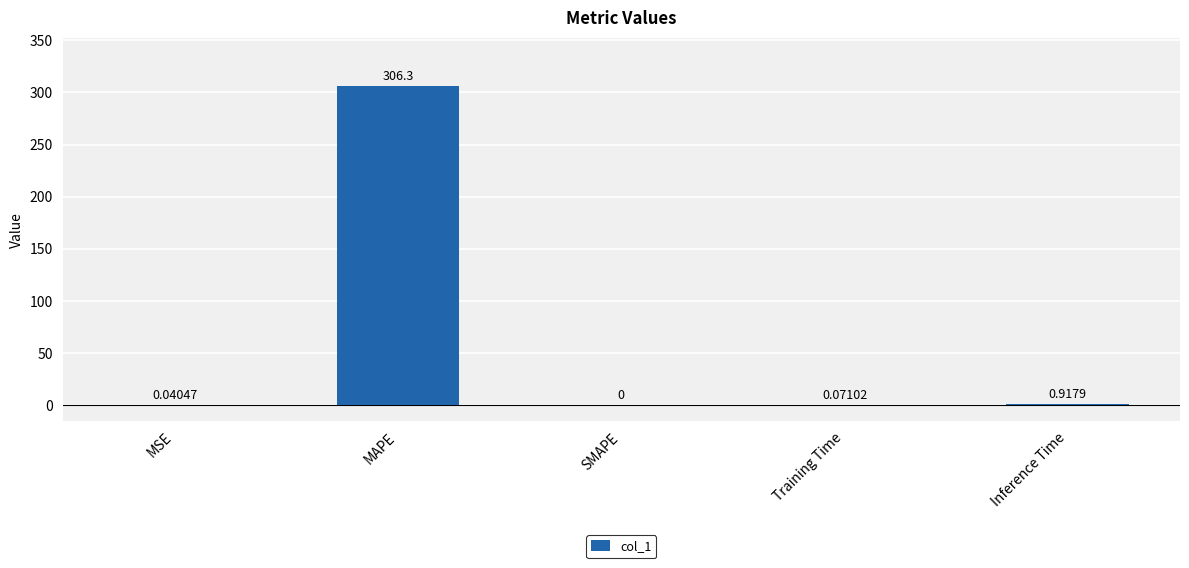

At which label is the value closest to 153?

Inference Time